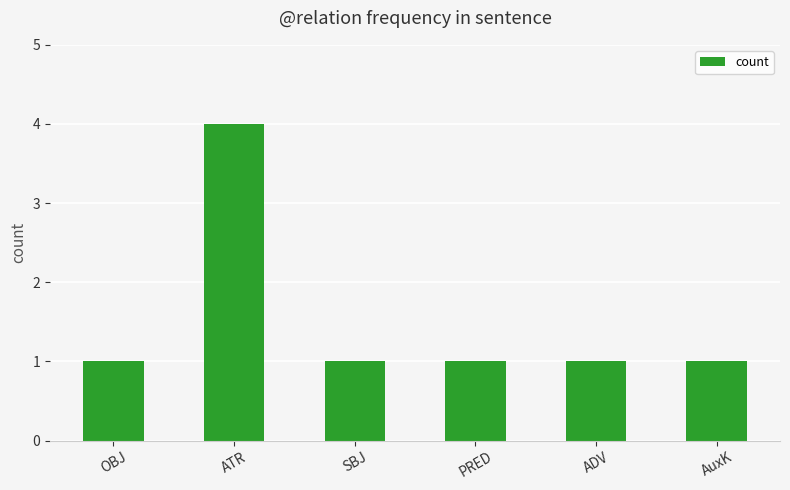

What is the label of the 4th bar from the right?

SBJ